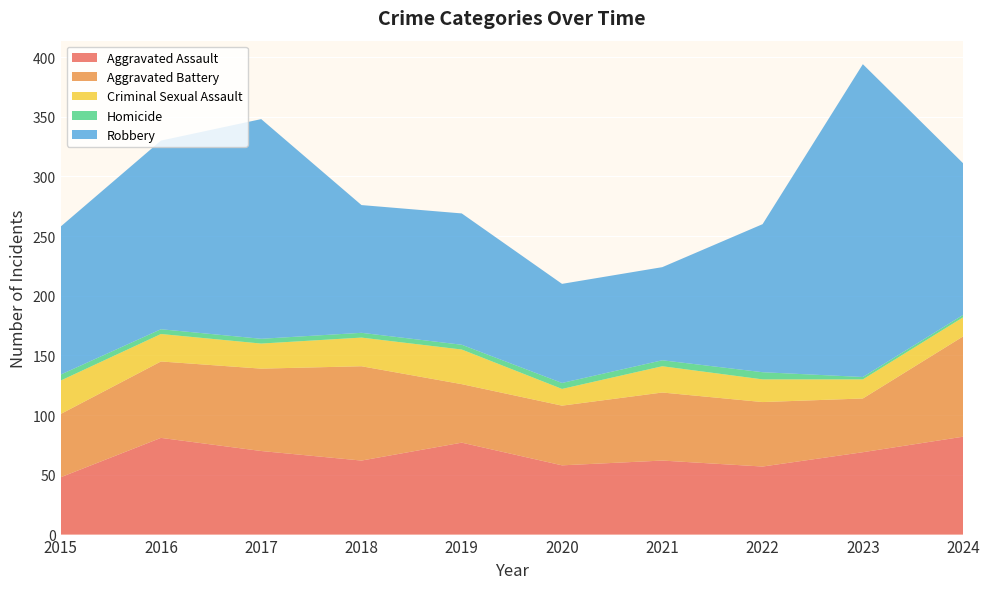

Reading right to left, extract all data points from this chart.

Aggravated Assault: 82	69	57	62	58	77	62	70	81	48
Aggravated Battery: 84	45	54	57	50	49	79	69	64	53
Criminal Sexual Assault: 16	16	19	22	14	29	24	21	23	28
Homicide: 2	2	6	5	5	4	4	4	4	5
Robbery: 127	262	124	78	83	110	107	184	158	124